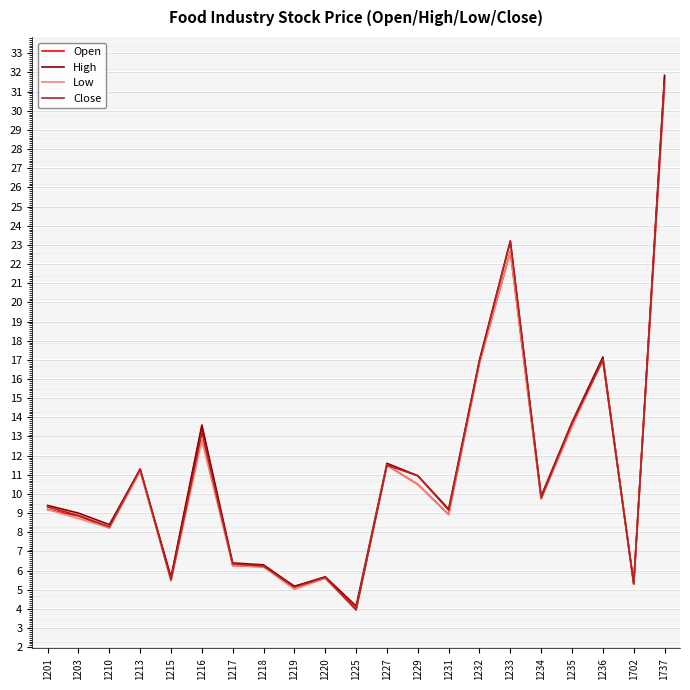

The Open series shows 4.0 at 1225. True or false?

True